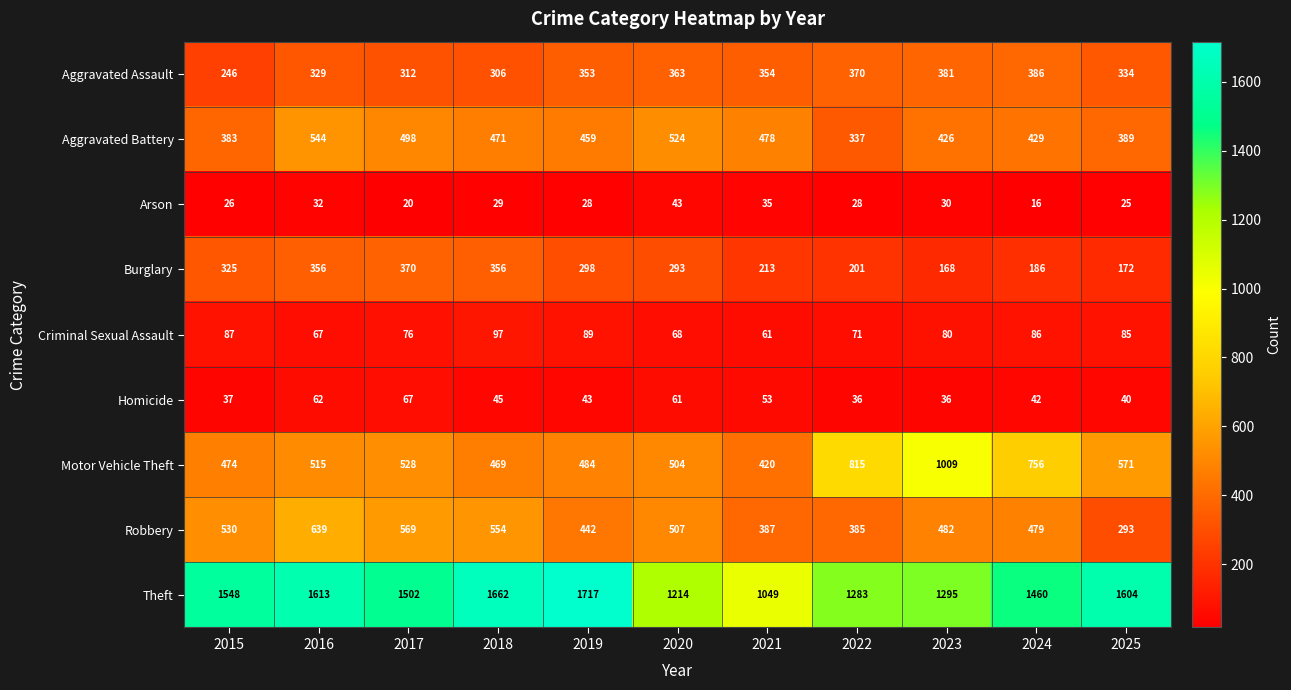

Rank the series by their maximum value, from highest to lowest.

Theft, Motor Vehicle Theft, Robbery, Aggravated Battery, Aggravated Assault, Burglary, Criminal Sexual Assault, Homicide, Arson